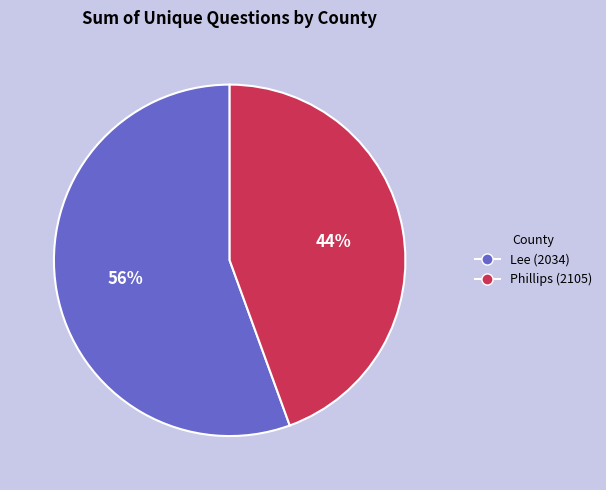

Which slice is the largest?

Lee (2034)